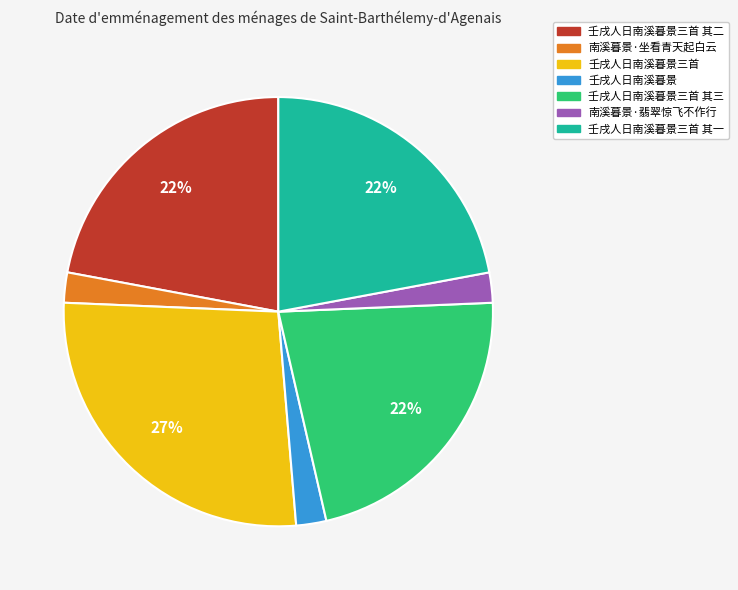

To the nearest percent, what is the average slice percentage?

14%